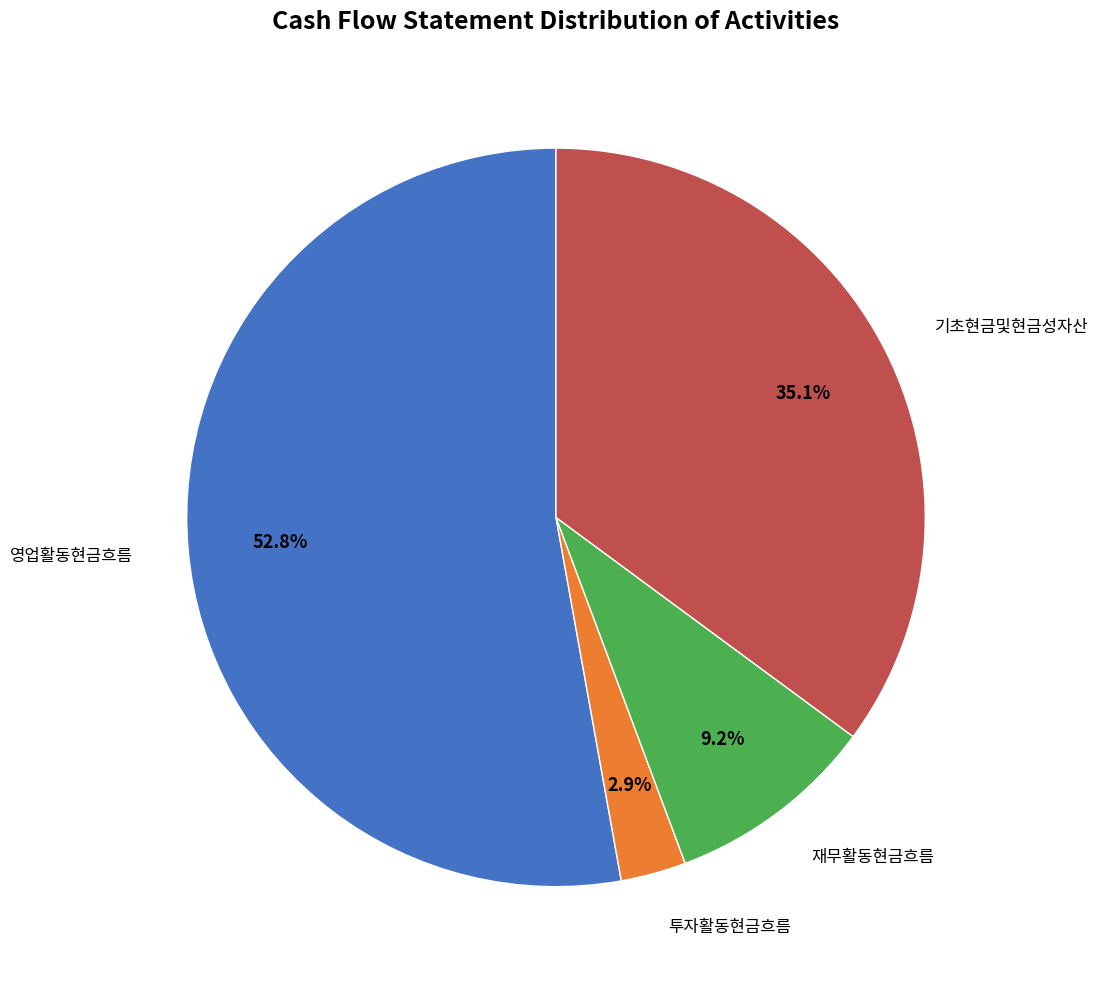

Does any single category account for the majority?

Yes